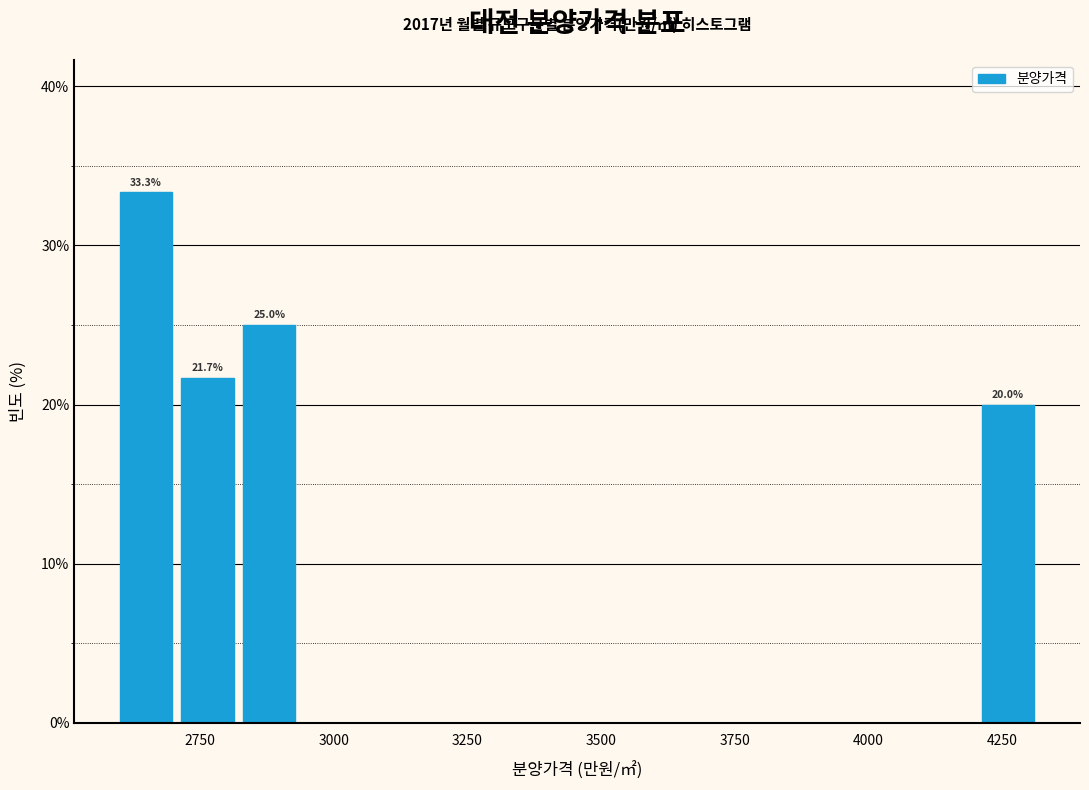

Read against the x-axis, roughly where is the centre of the tallest bar?

2650